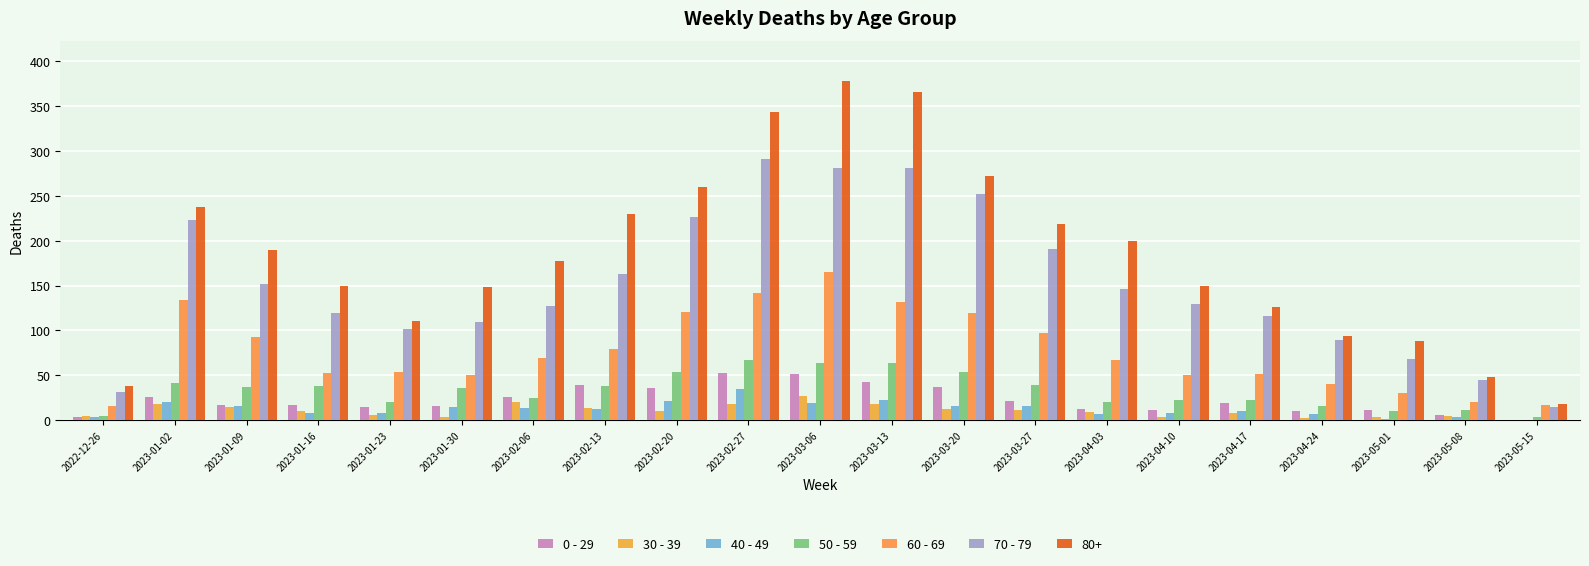

What is the value of the 50 - 59 bar at the 6th from the left?

36